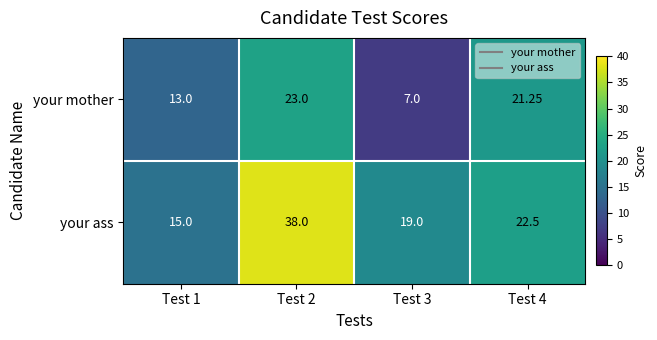

Rank the series by their maximum value, from lowest to highest.

your mother, your ass